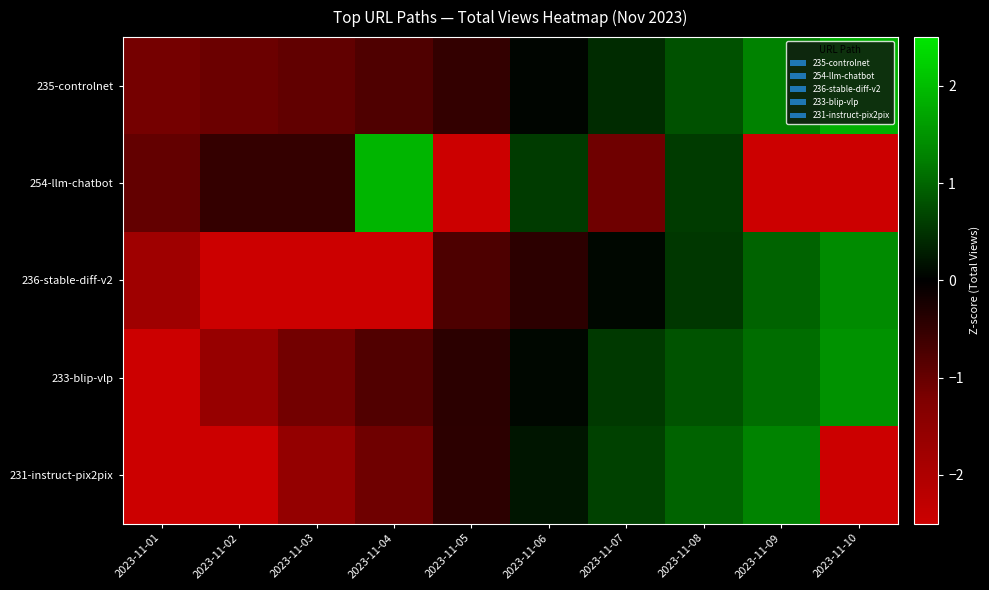

Reading left to right, list all the values displayed in this chart.

235-controlnet: 2023-11-01=-1.2	2023-11-02=-1.0	2023-11-03=-0.9	2023-11-04=-0.8	2023-11-05=-0.5	2023-11-06=0.1	2023-11-07=0.4	2023-11-08=0.8	2023-11-09=1.3	2023-11-10=1.8
254-llm-chatbot: 2023-11-01=-1.0	2023-11-02=-0.5	2023-11-03=-0.5	2023-11-04=1.9	2023-11-05=-34.5	2023-11-06=0.6	2023-11-07=-1.1	2023-11-08=0.6	2023-11-09=-34.5	2023-11-10=-34.5
236-stable-diff-v2: 2023-11-01=-1.8	2023-11-02=-3.4	2023-11-03=-3.4	2023-11-04=-3.4	2023-11-05=-0.7	2023-11-06=-0.4	2023-11-07=0.1	2023-11-08=0.5	2023-11-09=1.0	2023-11-10=1.4
233-blip-vlp: 2023-11-01=-2.7	2023-11-02=-1.6	2023-11-03=-1.1	2023-11-04=-0.8	2023-11-05=-0.4	2023-11-06=0.1	2023-11-07=0.6	2023-11-08=0.8	2023-11-09=1.1	2023-11-10=1.5
231-instruct-pix2pix: 2023-11-01=-3.2	2023-11-02=-3.2	2023-11-03=-1.6	2023-11-04=-1.1	2023-11-05=-0.4	2023-11-06=0.2	2023-11-07=0.6	2023-11-08=1.0	2023-11-09=1.3	2023-11-10=-3.2